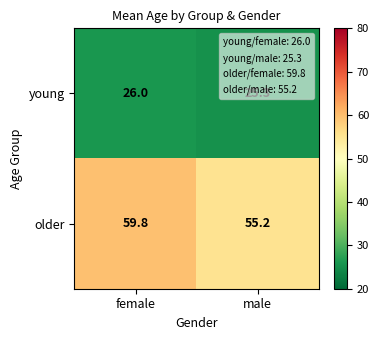

Rank the series by their average value, from lowest to highest.

young, older